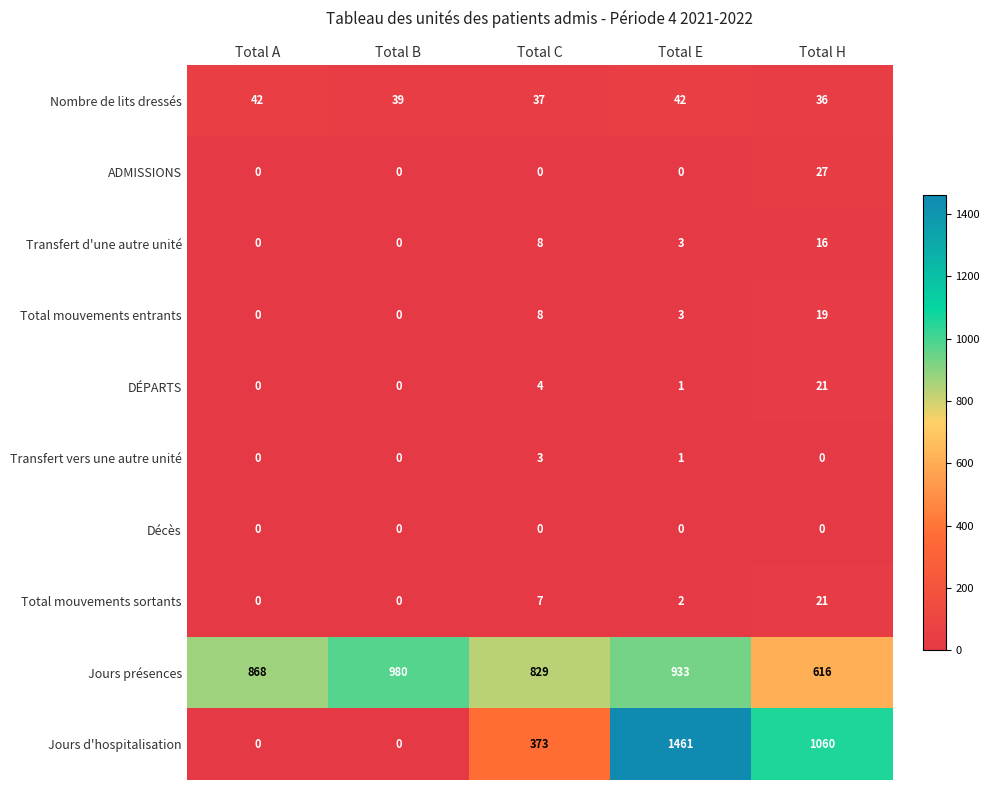

What is the total value across all series at Total H?

1816